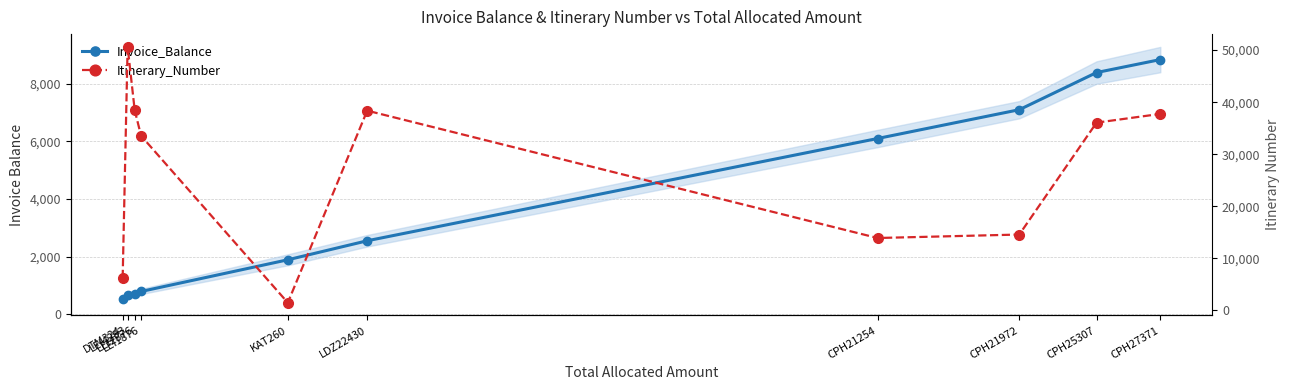

What is the label of the 5th point from the left?

KAT260